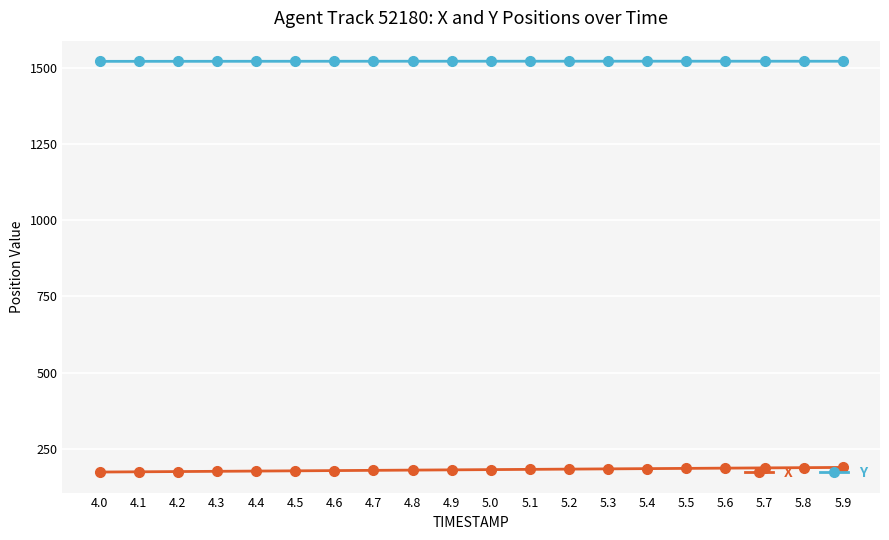

What is the sum of the Y values at 5.1 and 4.1?

3042.3